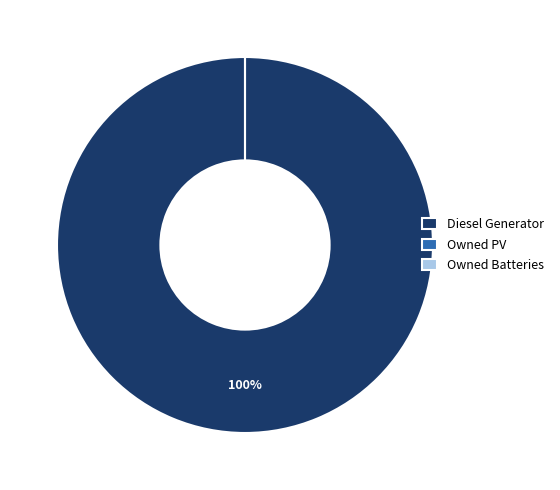

Is there any slice that represents more than half of the pie?

Yes